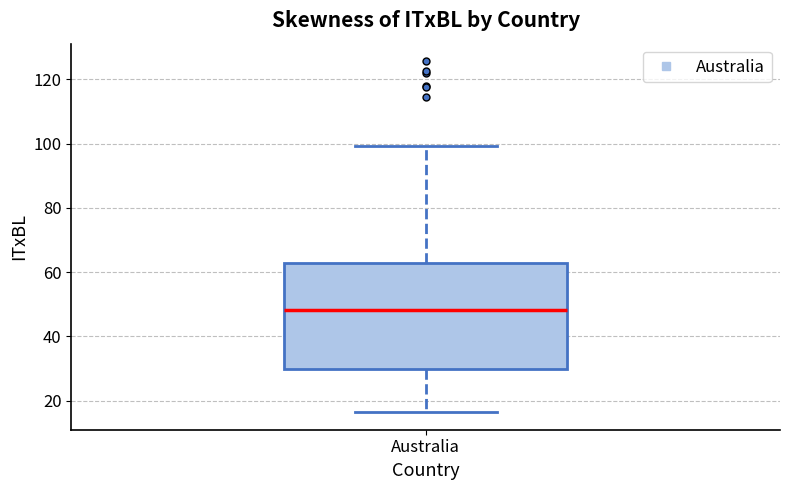

Transcribe this box plot: give where the median line is, the range the box spans, and where the two whiskers end, as read against the y-axis. The values are not printed on the chart, so give them approximately, as read against the axis.

median 48, box 30 to 62, whiskers 16 to 100